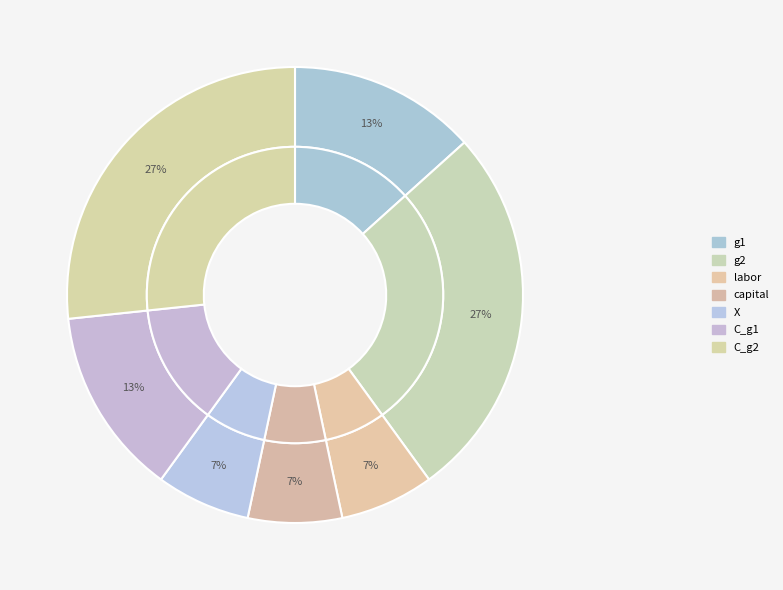

What is the ratio of the value at g1 to the value at C_g1?

1.0